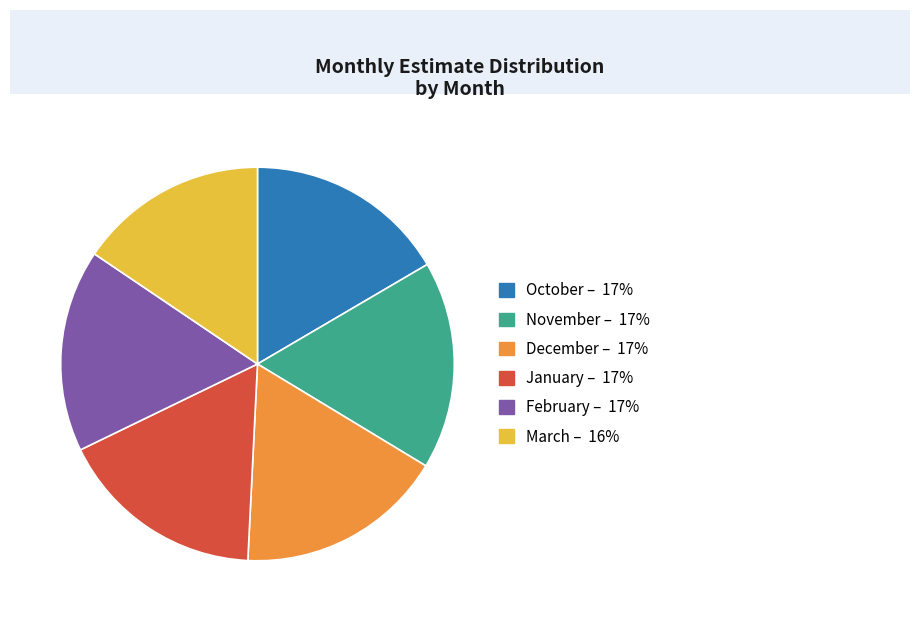

Count the number of slices in the pie.

6